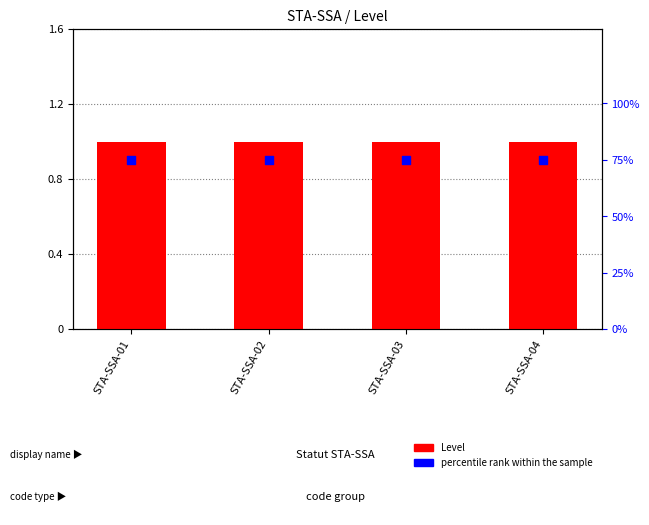

Which series contains the highest Y value?

percentile rank within the sample